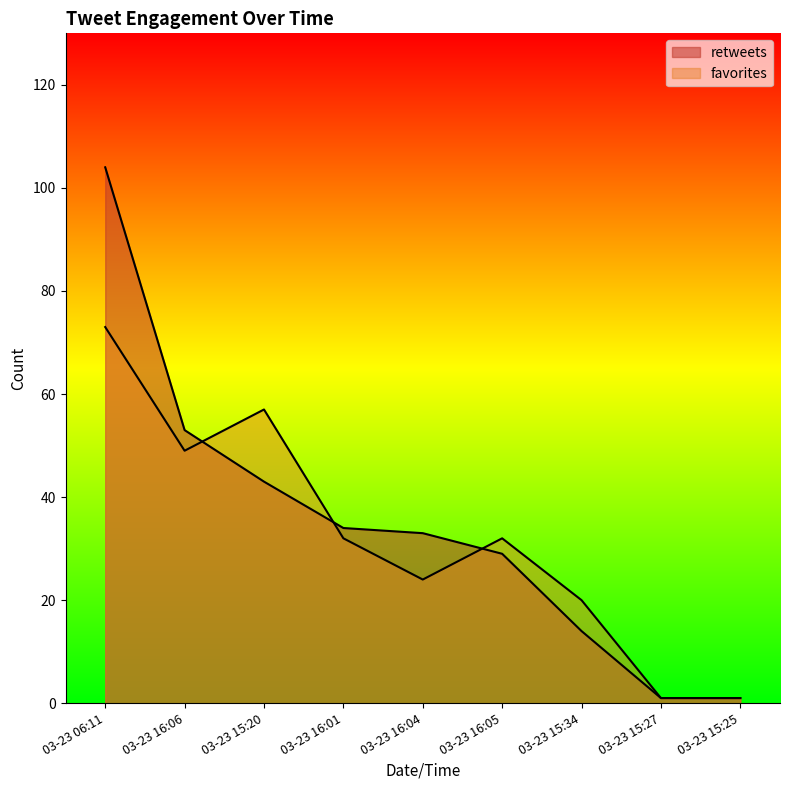

The value of retweets at 03-23 15:27 is 1. True or false?

True